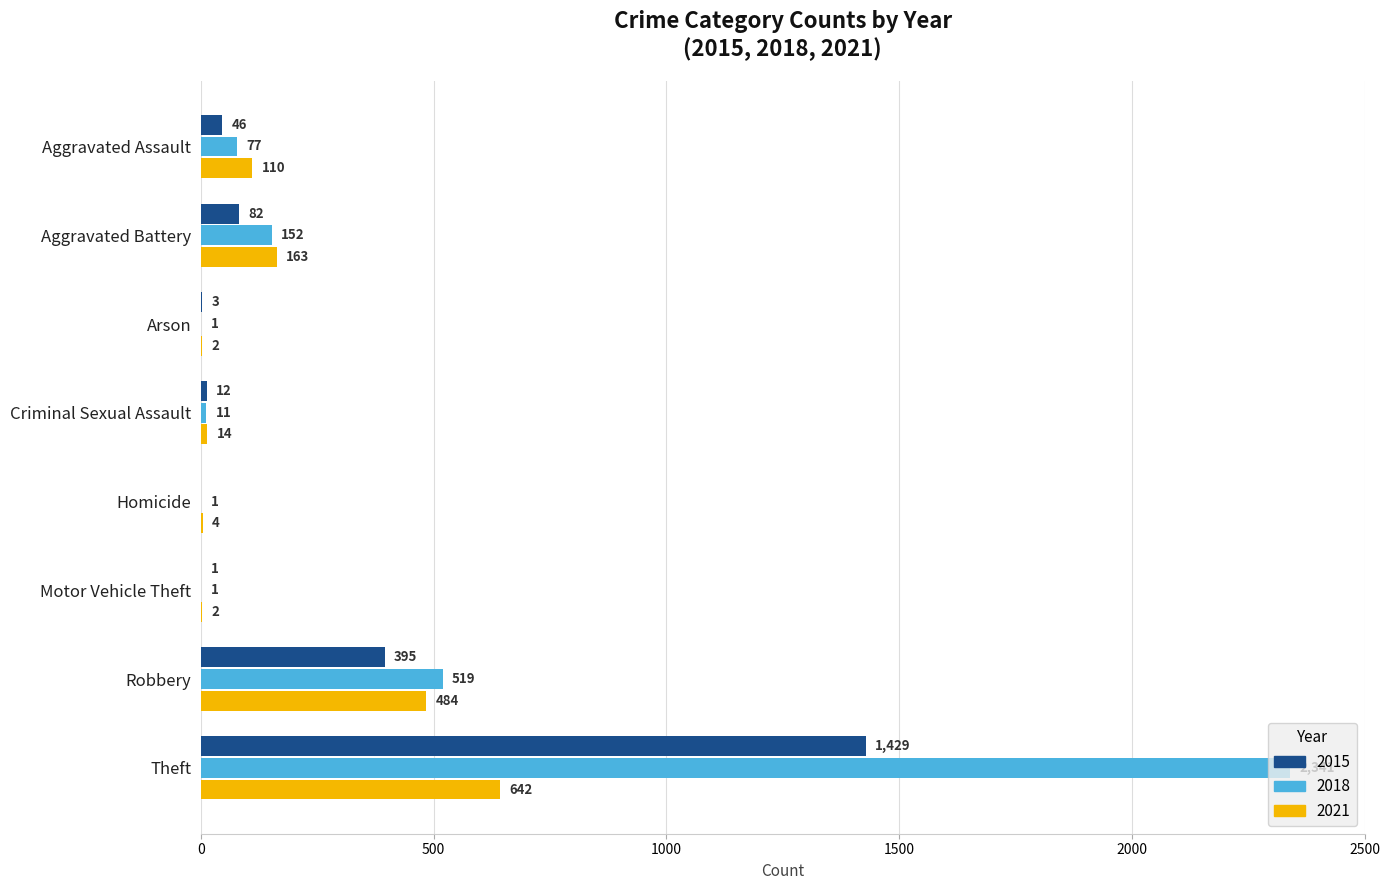

At which category is the sum across all series the highest?

Theft